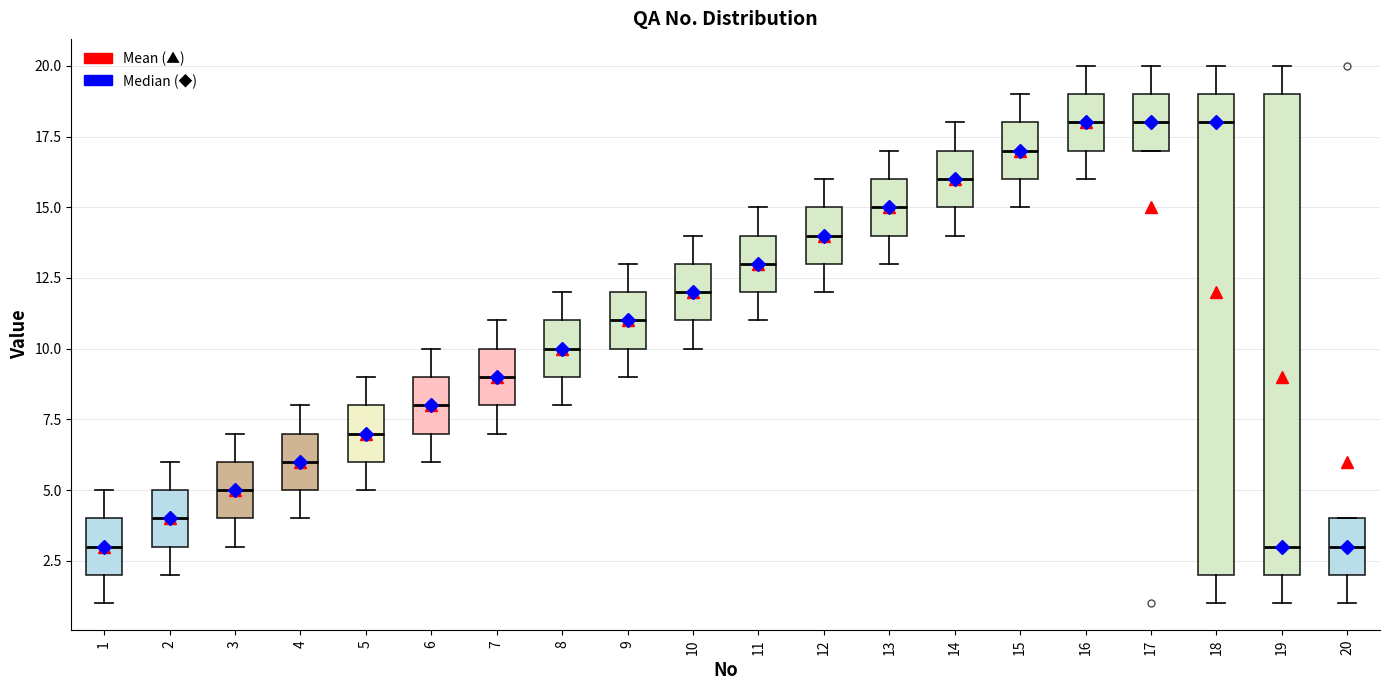

Reading left to right, transcribe this box plot: for each box, give where its median line is, the range the box spans, and where its two whiskers end, as read against the y-axis. The values are not printed on the chart, so give them approximately, as read against the axis.

1: median 3, box 2 to 4, whiskers 1 to 5
2: median 4, box 3 to 5, whiskers 2 to 6
3: median 5, box 4 to 6, whiskers 3 to 7
4: median 6, box 5 to 7, whiskers 4 to 8
5: median 7, box 6 to 8, whiskers 5 to 9
6: median 8, box 7 to 9, whiskers 6 to 10
7: median 9, box 8 to 10, whiskers 7 to 11
8: median 10, box 9 to 11, whiskers 8 to 12
9: median 11, box 10 to 12, whiskers 9 to 13
10: median 12, box 11 to 13, whiskers 10 to 14
11: median 13, box 12 to 14, whiskers 11 to 15
12: median 14, box 13 to 15, whiskers 12 to 16
13: median 15, box 14 to 16, whiskers 13 to 17
14: median 16, box 15 to 17, whiskers 14 to 18
15: median 17, box 16 to 18, whiskers 15 to 19
16: median 18, box 17 to 19, whiskers 16 to 20
17: median 18, box 17 to 19, whiskers 17 to 20
18: median 18, box 2 to 19, whiskers 1 to 20
19: median 3, box 2 to 19, whiskers 1 to 20
20: median 3, box 2 to 4, whiskers 1 to 4